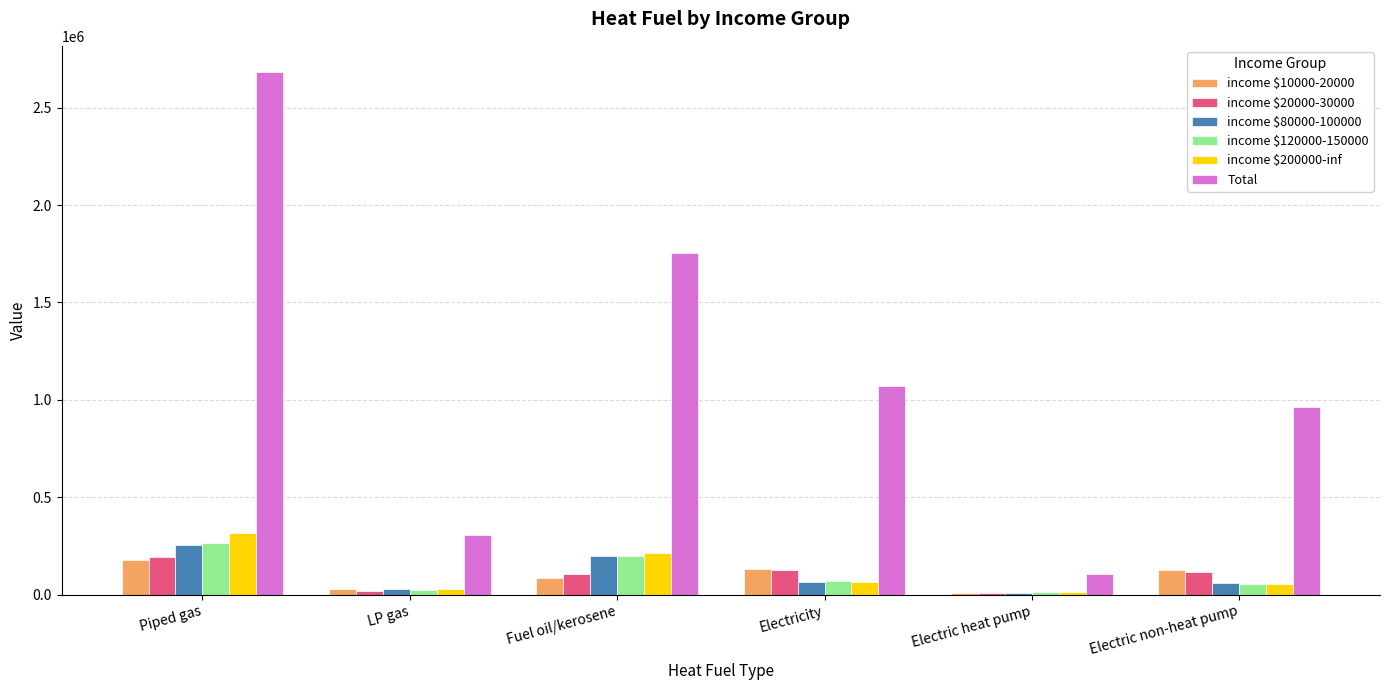

Which series has the largest total across all categories?

Total